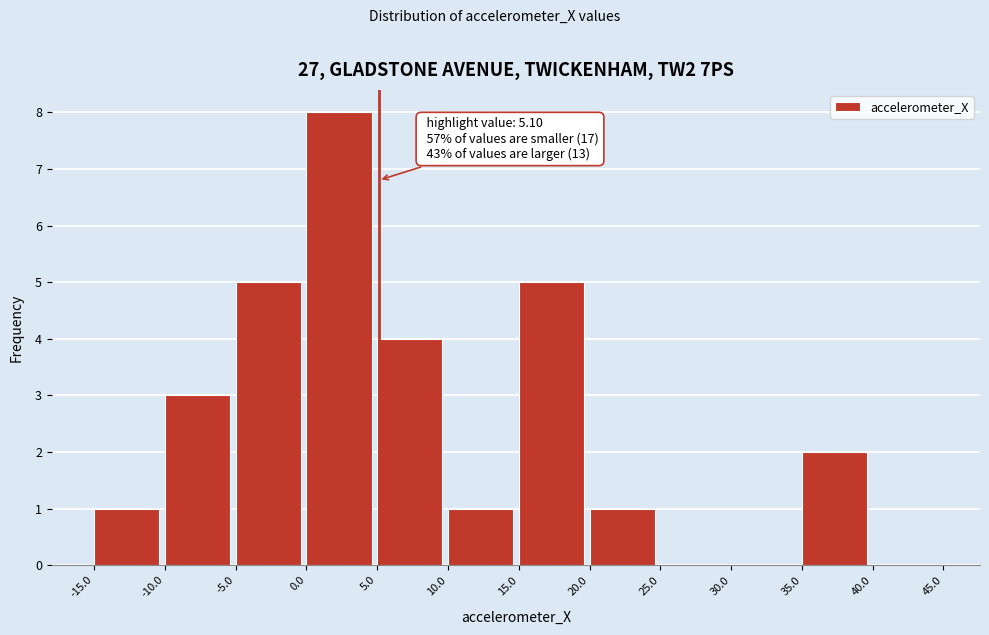

Which range on the x-axis has the tallest bar?

0.0 to 5.0